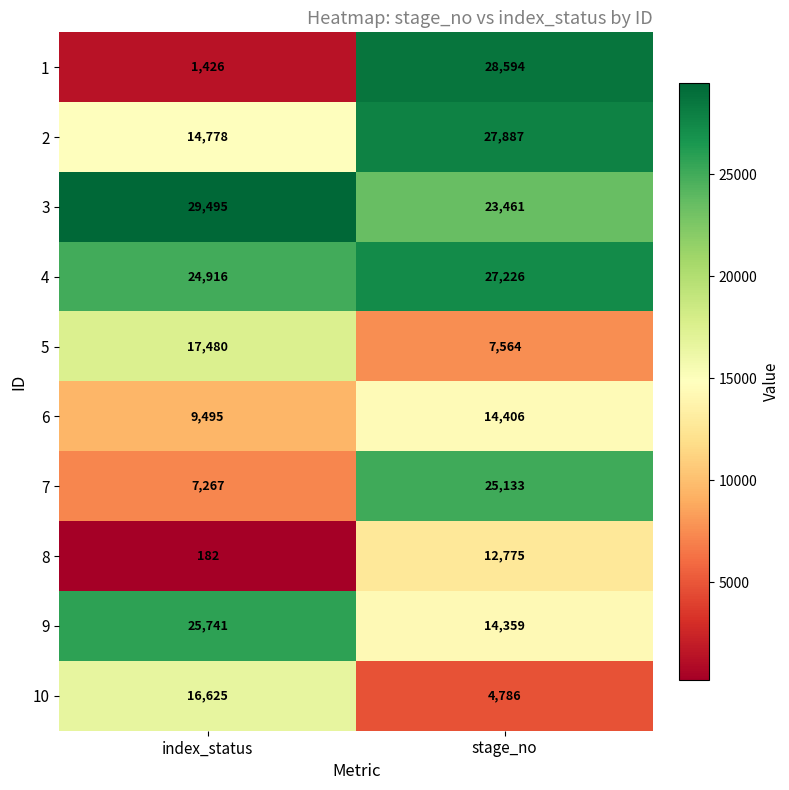

Where is 8 nearest to the value 6478?

index_status